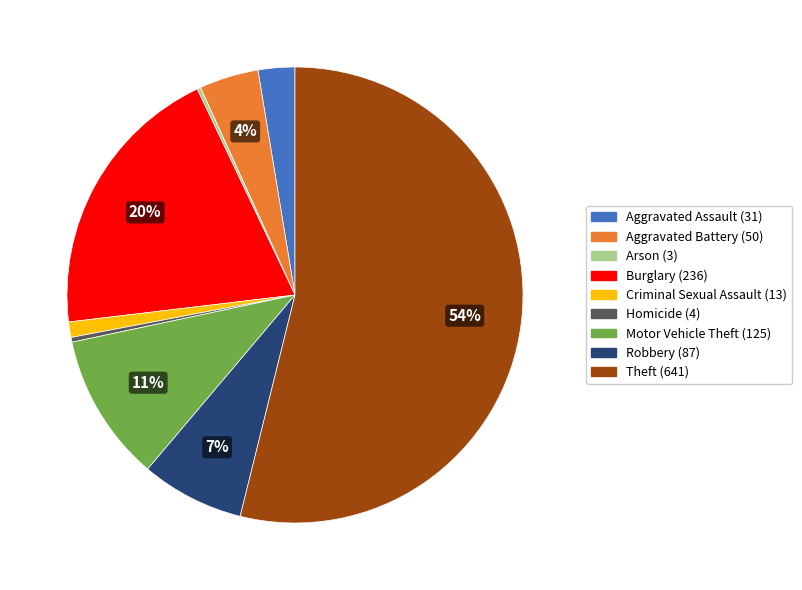

To the nearest percent, what portion does Theft represent?

54%